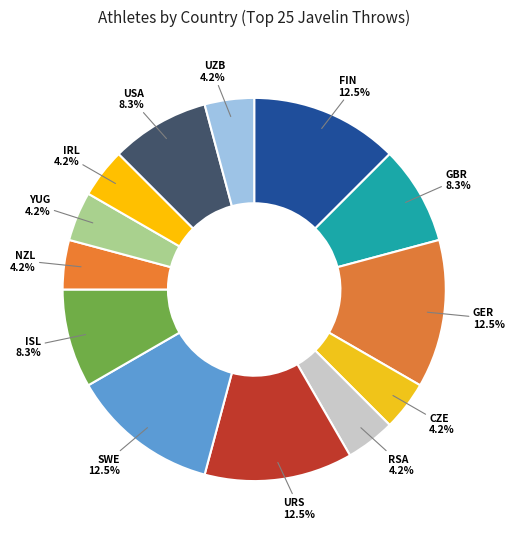

To the nearest percent, what is the difference between the YUG and GER slice percentages?

8%